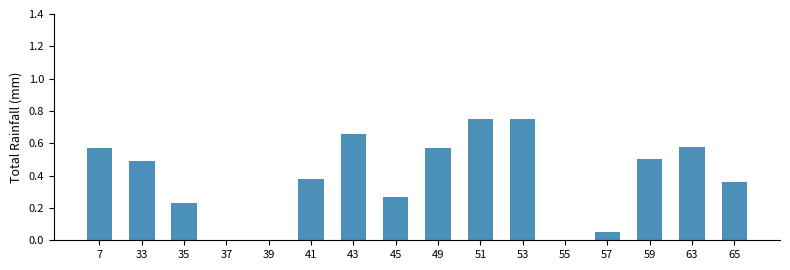

The value at 39 is -0.4. True or false?

False